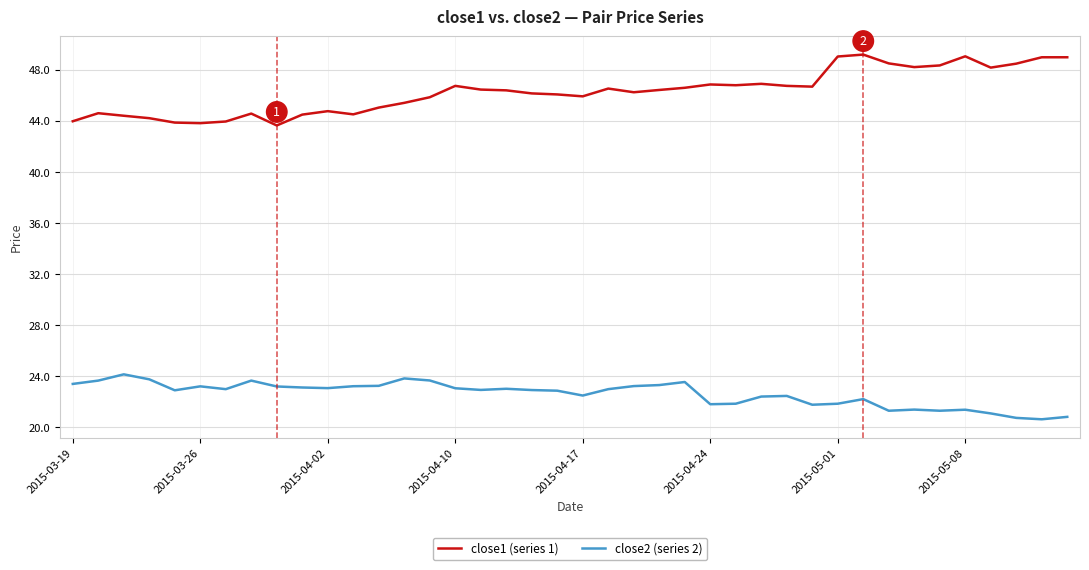

What is the greatest value displayed?

49.2